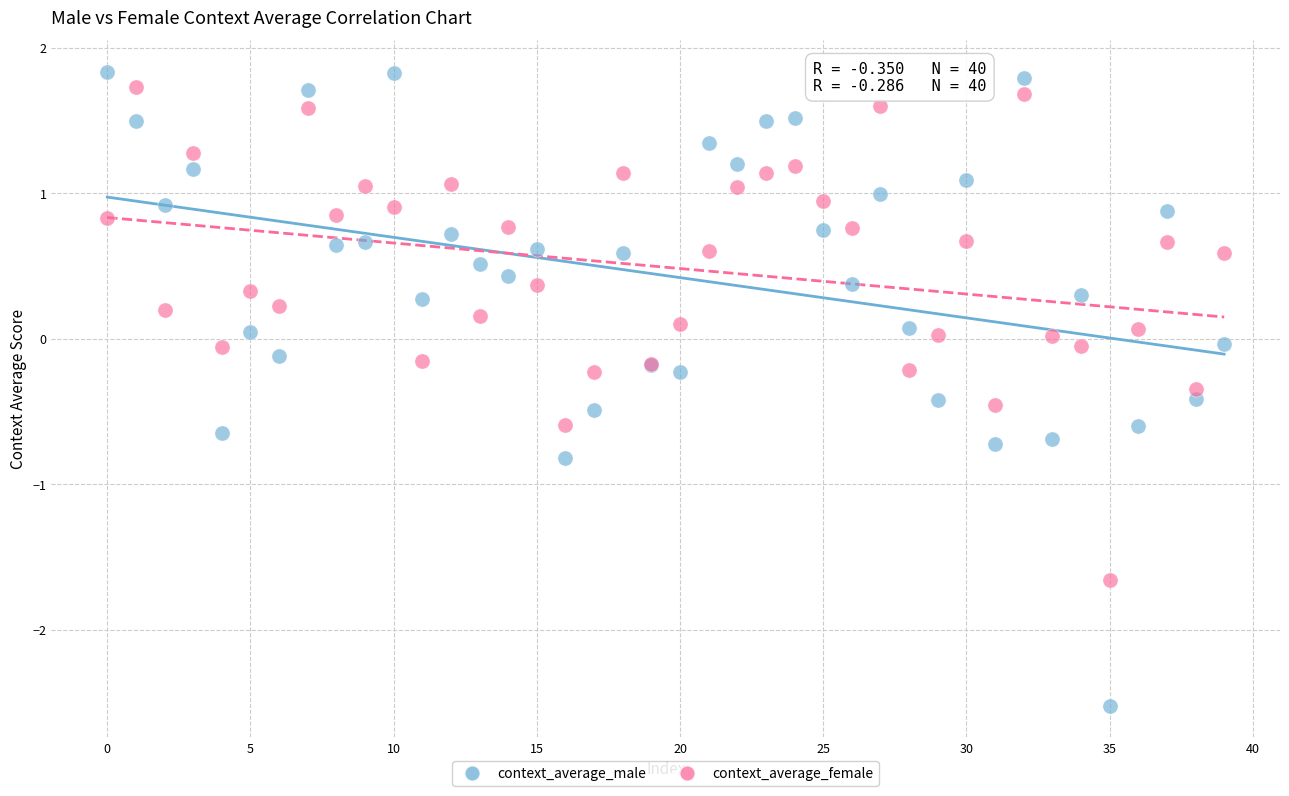

Which series reaches the minimum Y coordinate?

context_average_male